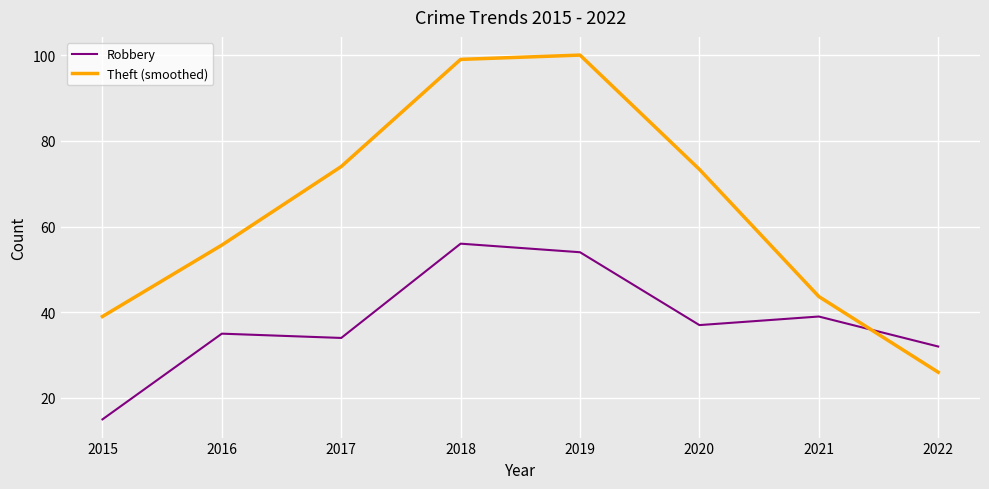

How many values in the Robbery series are below 37?

4